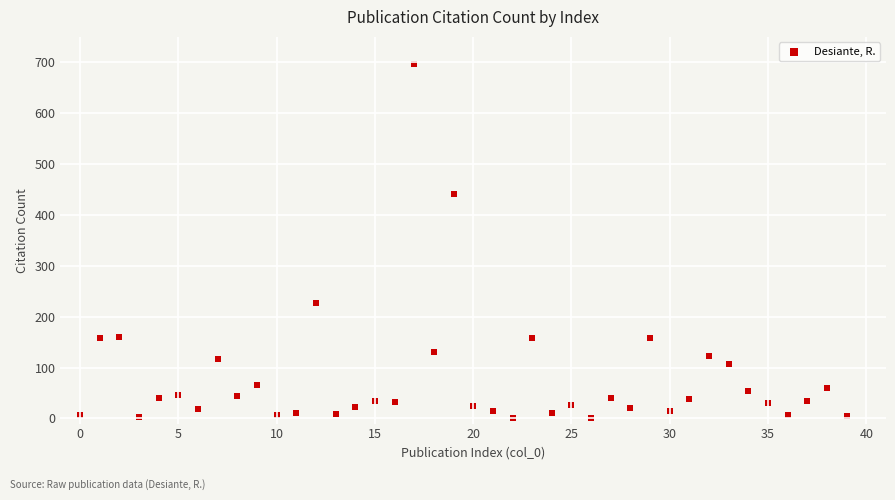

What Y value in the scatter plot is closest to 348?

442